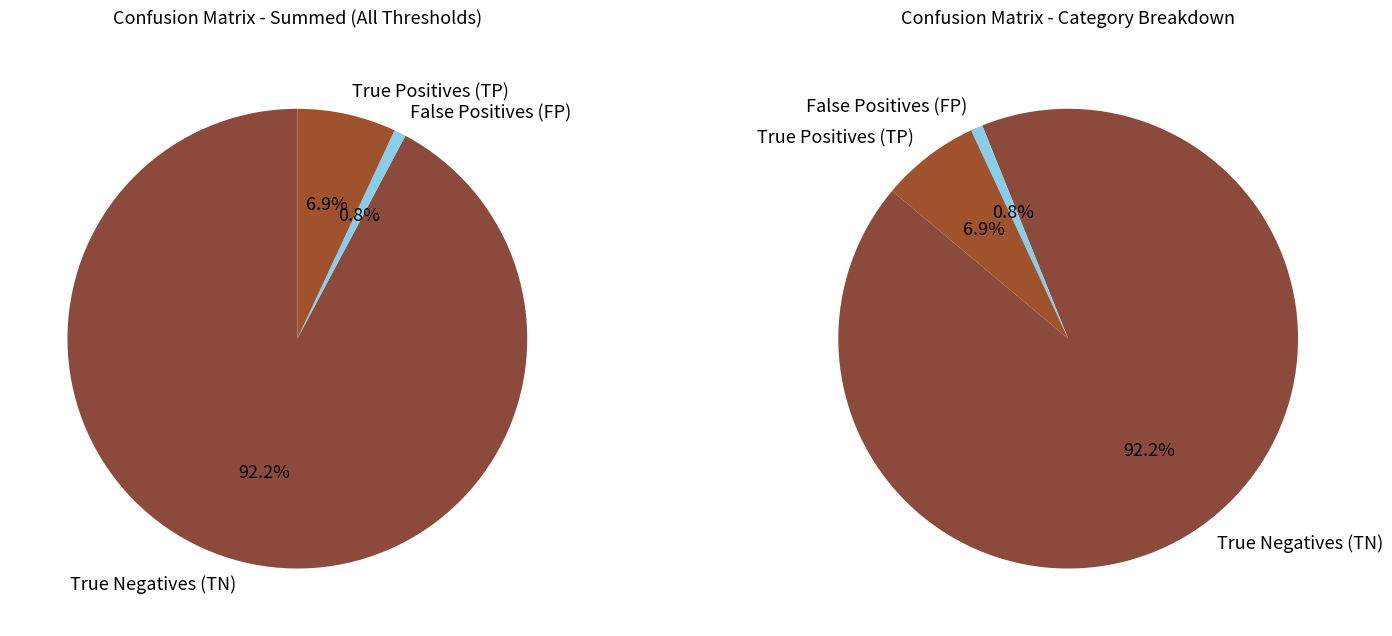

Is 0.7 the majority of the pie?

No